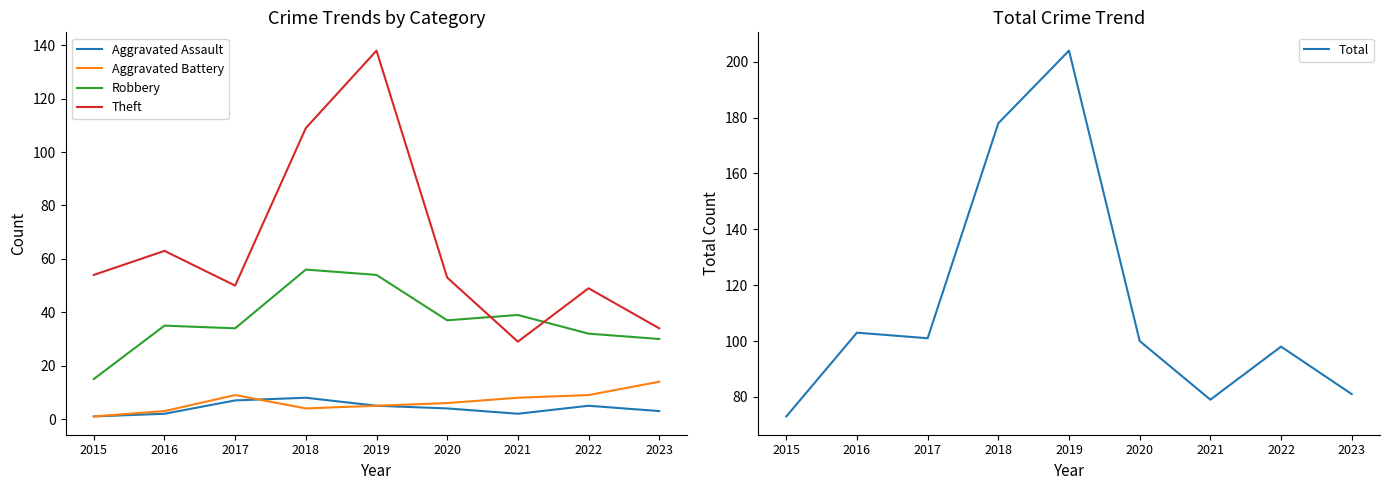

Is the value of Theft at 2018 greater than the value of Total at 2016?

Yes